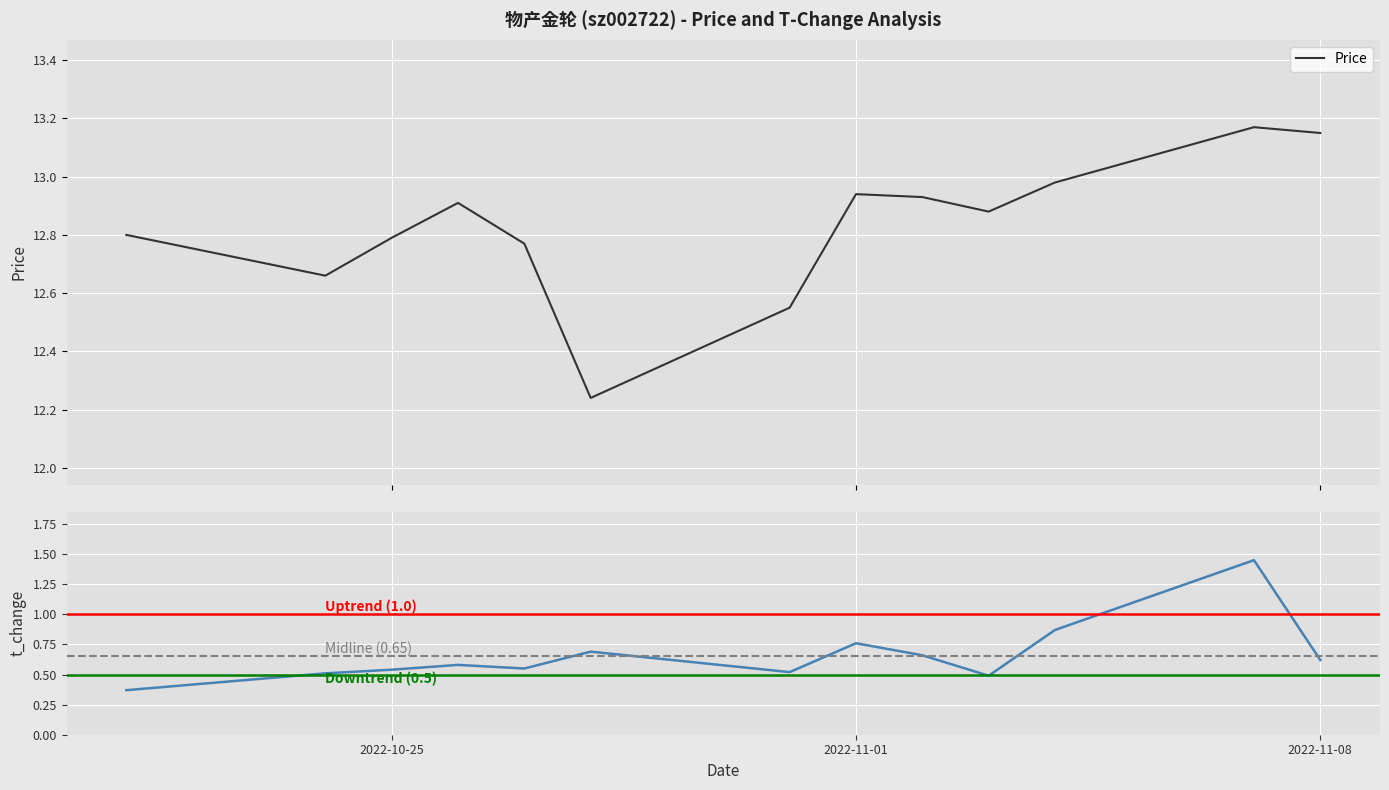

Reading left to right, transcribe all the data shown in this chart.

price: 2022-10-21=12.8	2022-10-24=12.7	2022-10-25=12.8	2022-10-26=12.9	2022-10-27=12.8	2022-10-28=12.2	2022-10-31=12.6	2022-11-01=12.9	2022-11-02=12.9	2022-11-03=12.9	2022-11-04=13.0	2022-11-07=13.2	2022-11-08=13.2
t_change: 2022-10-21=0.4	2022-10-24=0.5	2022-10-25=0.5	2022-10-26=0.6	2022-10-27=0.6	2022-10-28=0.7	2022-10-31=0.5	2022-11-01=0.8	2022-11-02=0.7	2022-11-03=0.5	2022-11-04=0.9	2022-11-07=1.4	2022-11-08=0.6